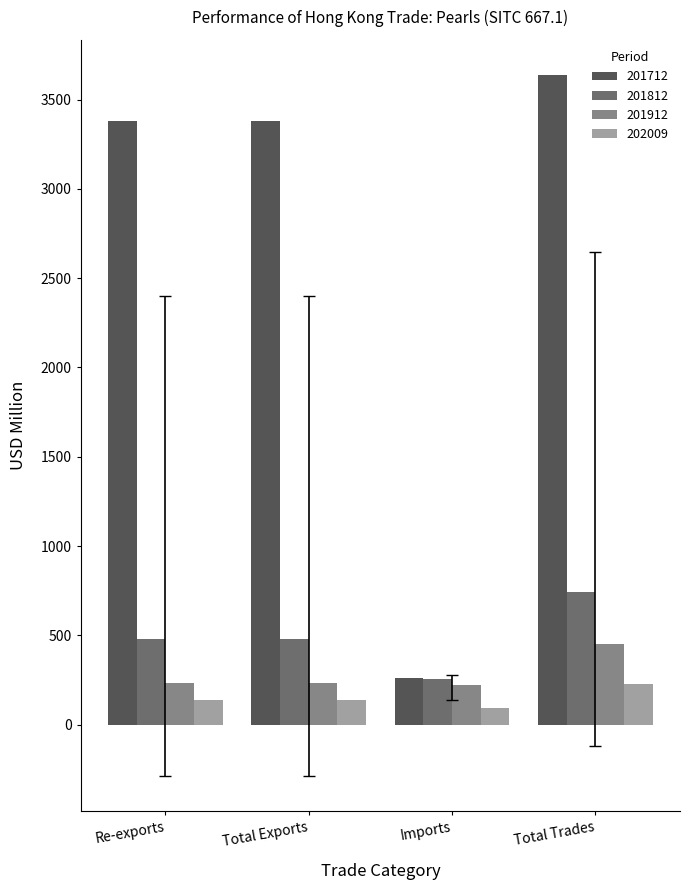

How many groups of bars are there?

4